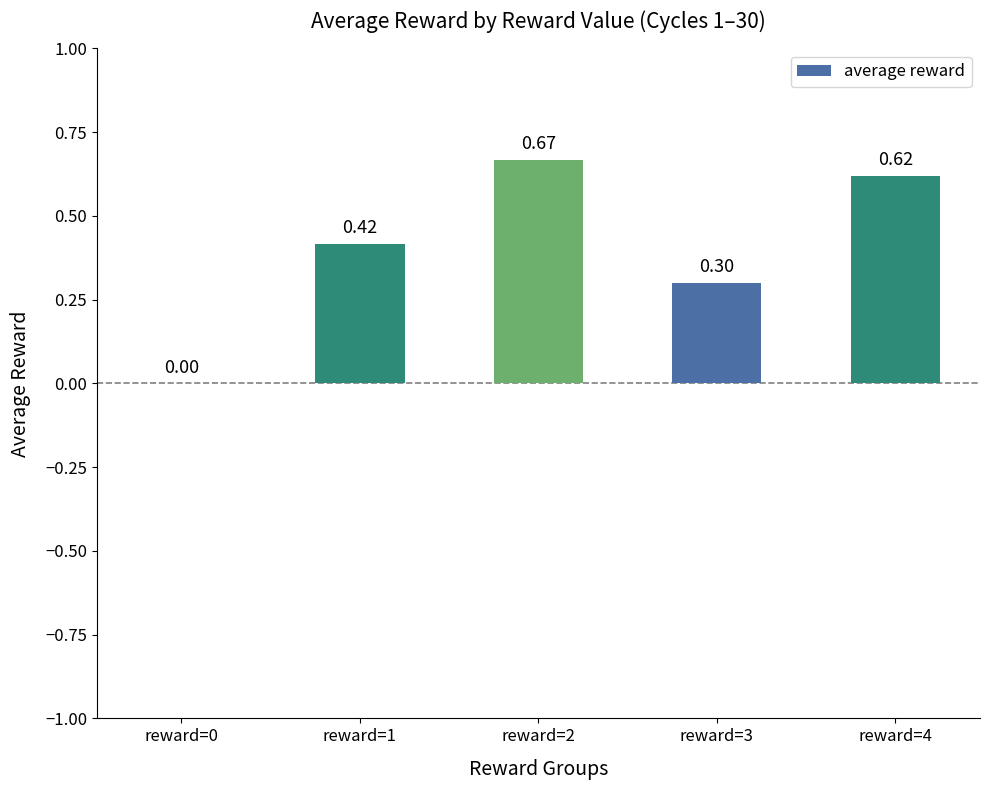

What is the sum of the values at reward=4 and reward=1?

1.0